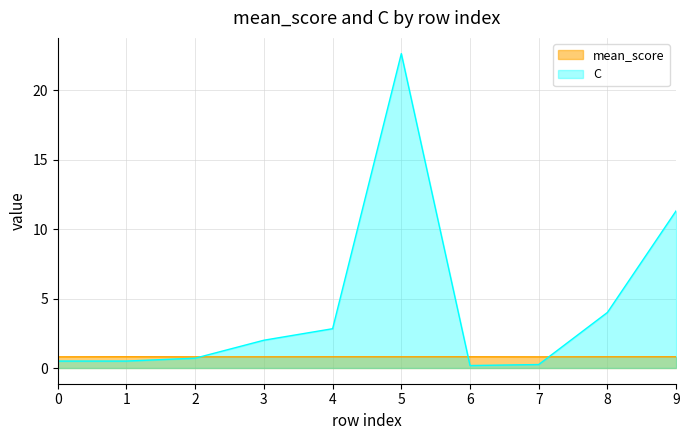

What is the sum of the C values at 4 and 6?

3.0